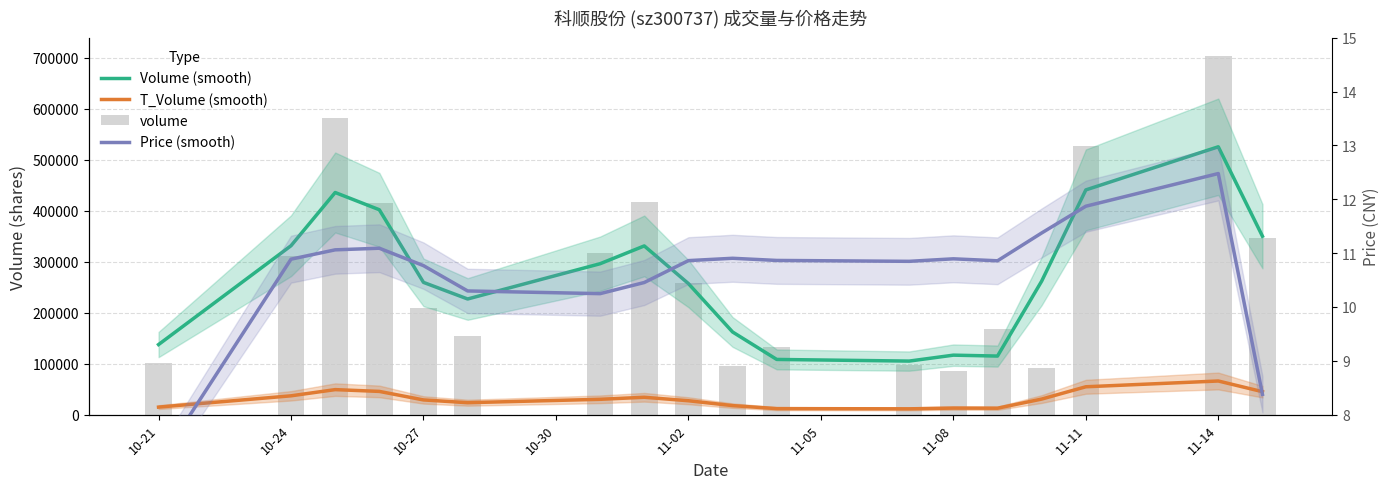

What is the value of the T_Volume (smooth) bar at the 15th from the left?

30512.7